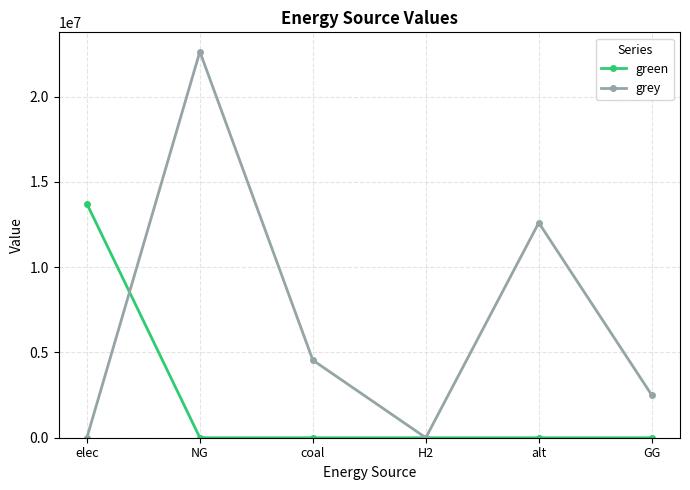

Rank the series at NG from lowest to highest value.

green, grey